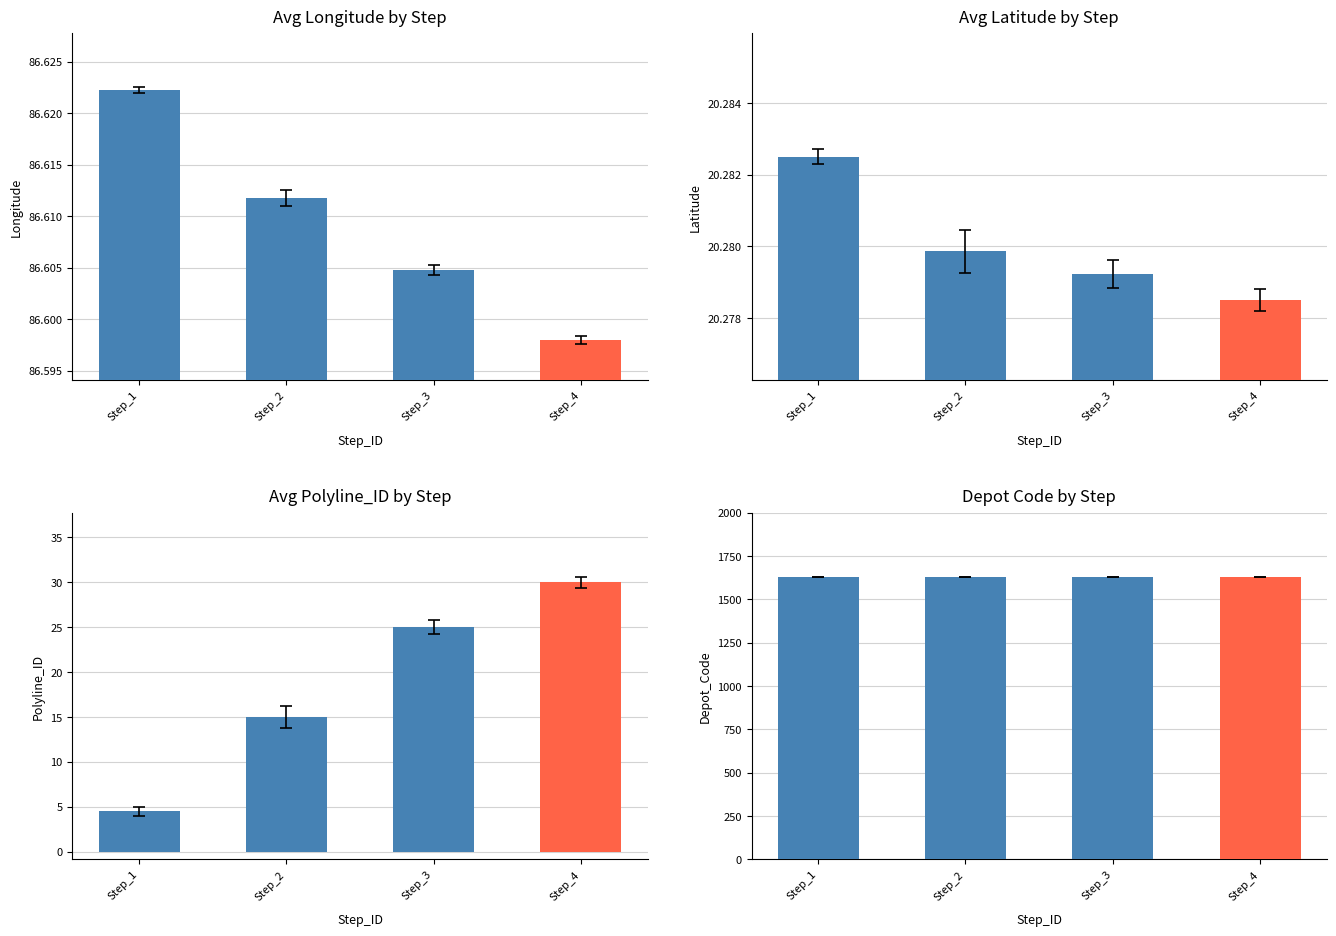

Which series has the widest spread of values?

Avg_Polyline_ID